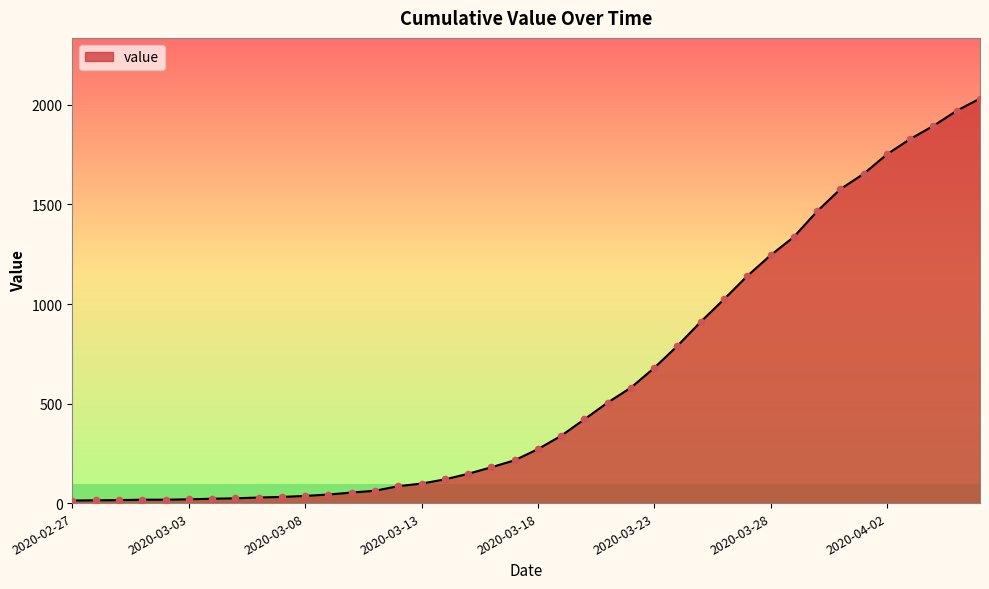

What is the greatest value displayed?

2032